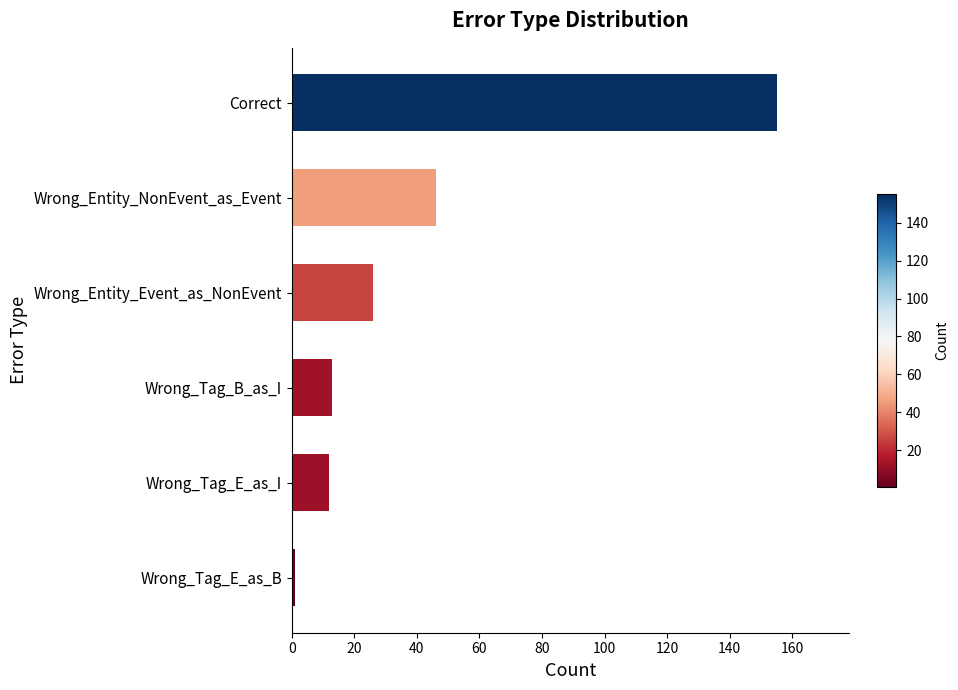

What is the smallest value displayed?

1